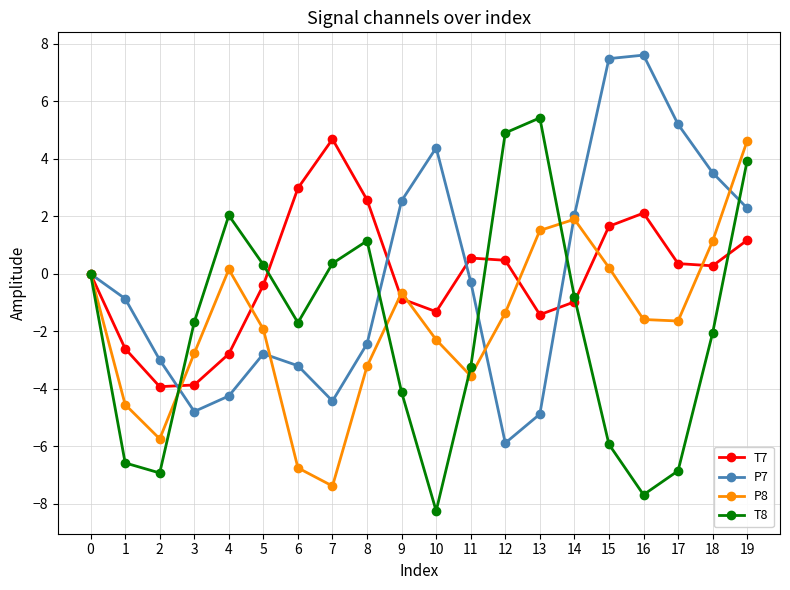

Is it true that P8 equals -1.6 at 2?

False